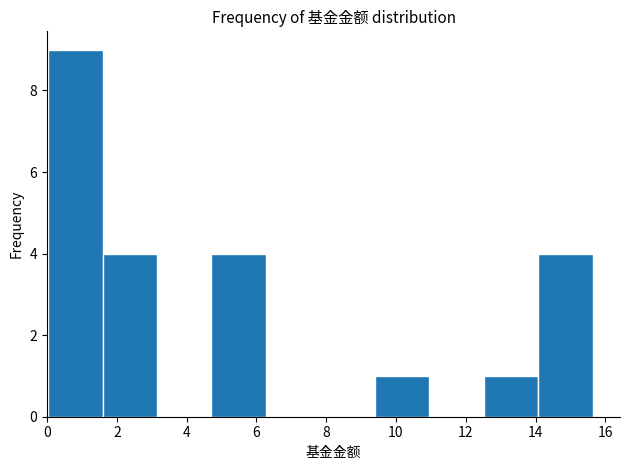

Reading left to right, transcribe this chart: for each bar, give the range it covers on the x-axis and its height. Neither the bar edges nor the heights are printed on the chart, so give them approximately, as read against the axes.

0.0 to 1.6: 9
1.6 to 3.2: 4
3.2 to 4.8: 0
4.8 to 6.2: 4
6.2 to 7.8: 0
7.8 to 9.4: 0
9.4 to 11.0: 1
11.0 to 12.6: 0
12.6 to 14.0: 1
14.0 to 15.6: 4